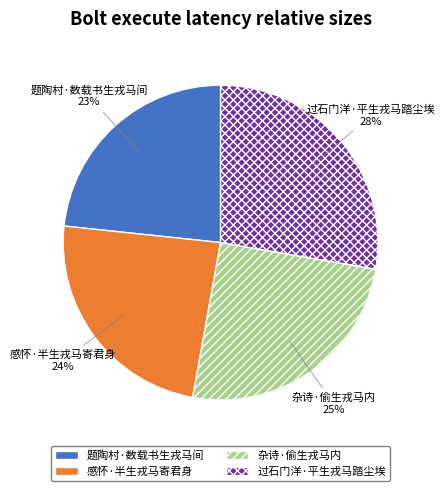

Is it true that 题陶村·数载书生戎马间 is 23% of the pie?

True